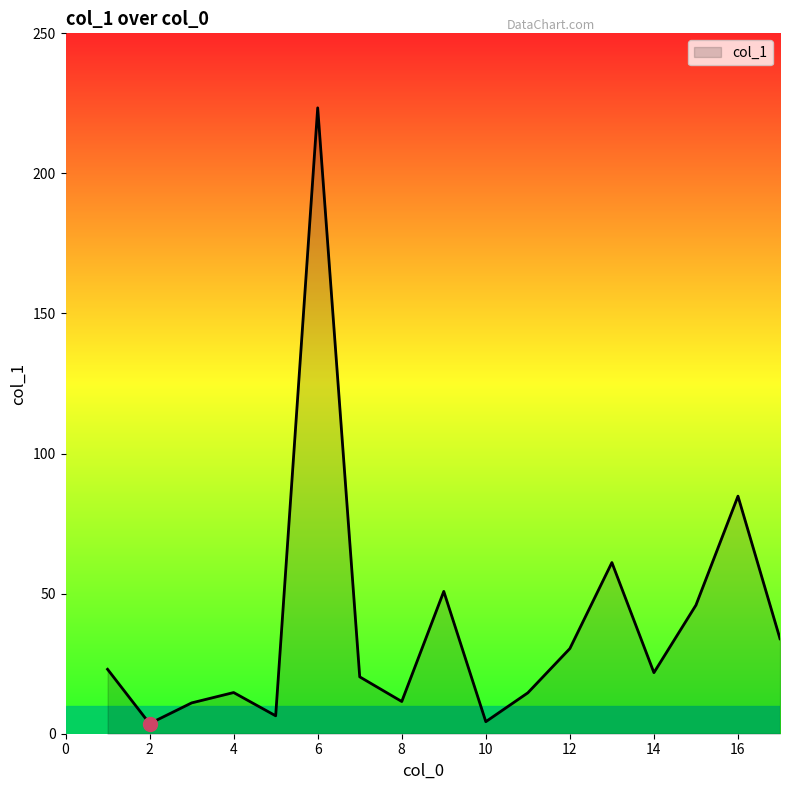

What is the difference between the maximum and minimum values?

219.8